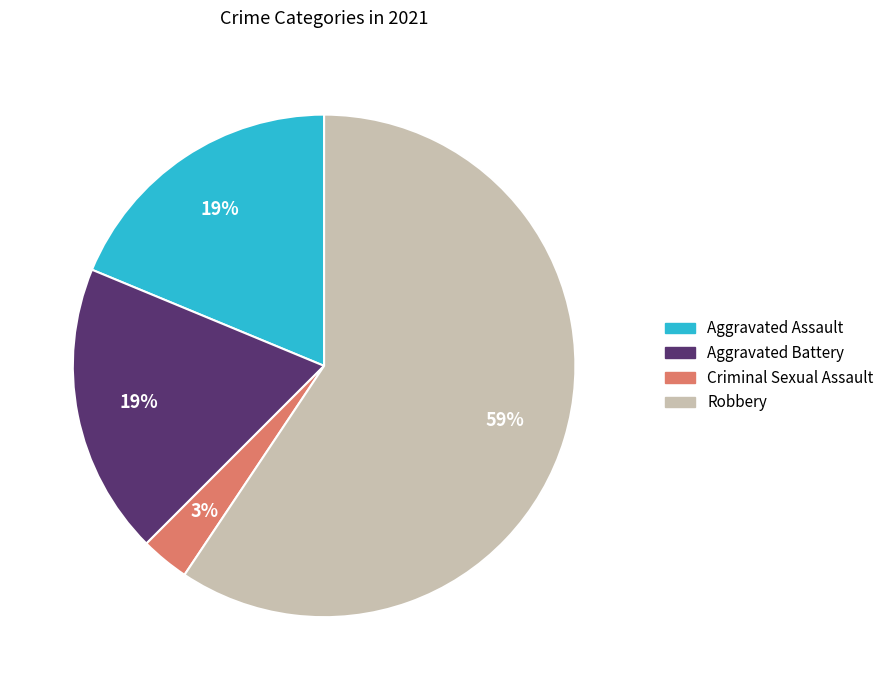

Is there any slice that represents more than half of the pie?

Yes